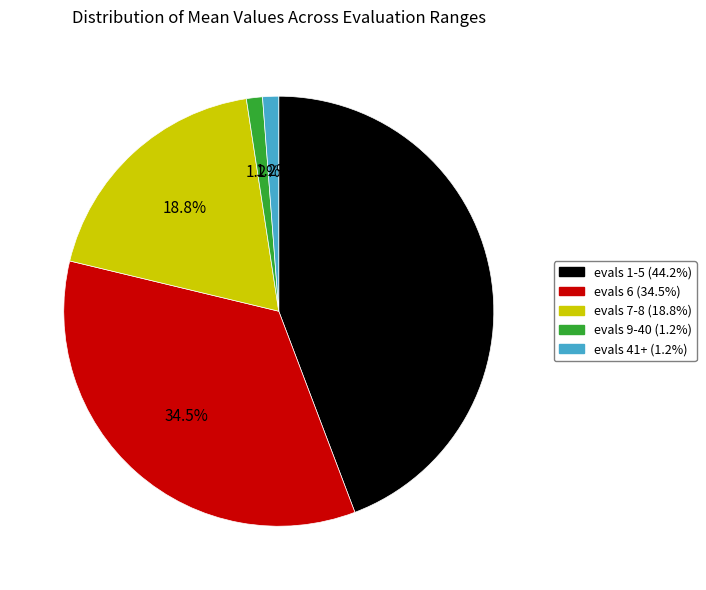

To the nearest percent, what percentage of the pie is evals 7-8?

19%